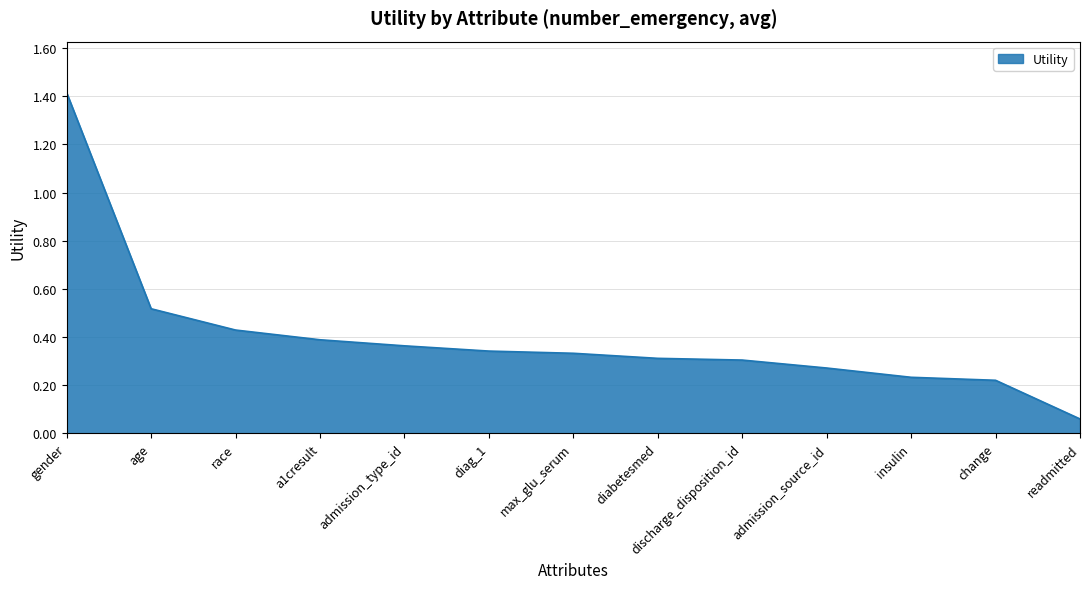

What is the difference between the maximum and minimum values?

1.4